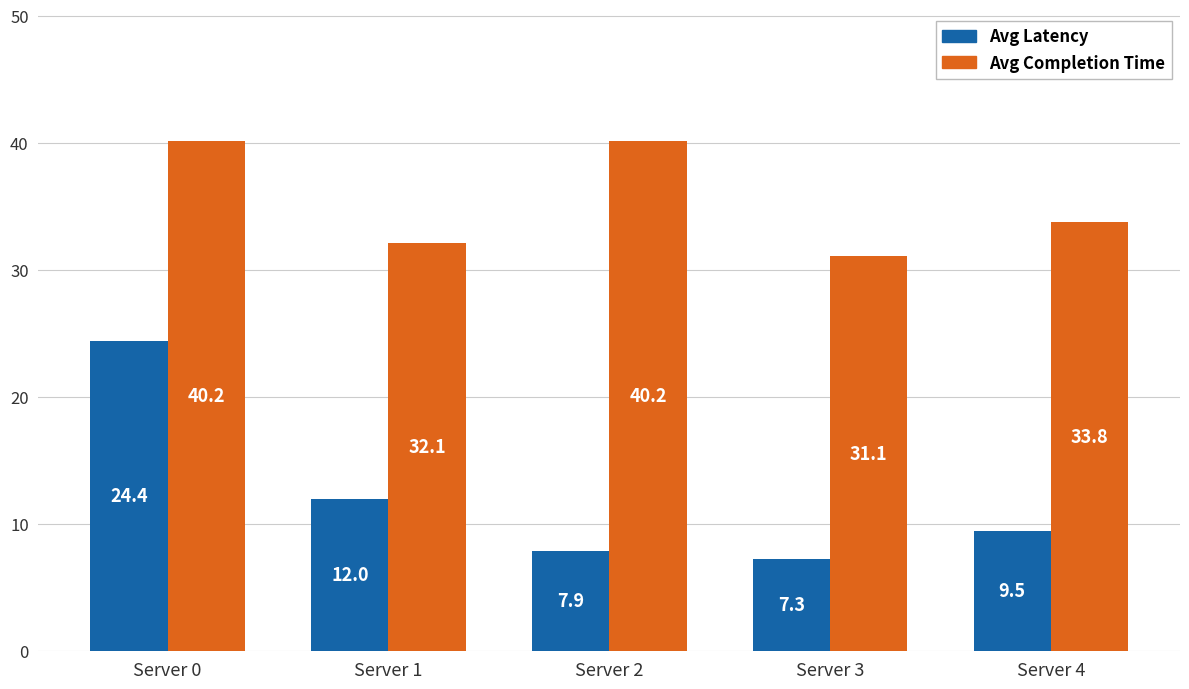

Which series has the widest spread of values?

Avg Latency